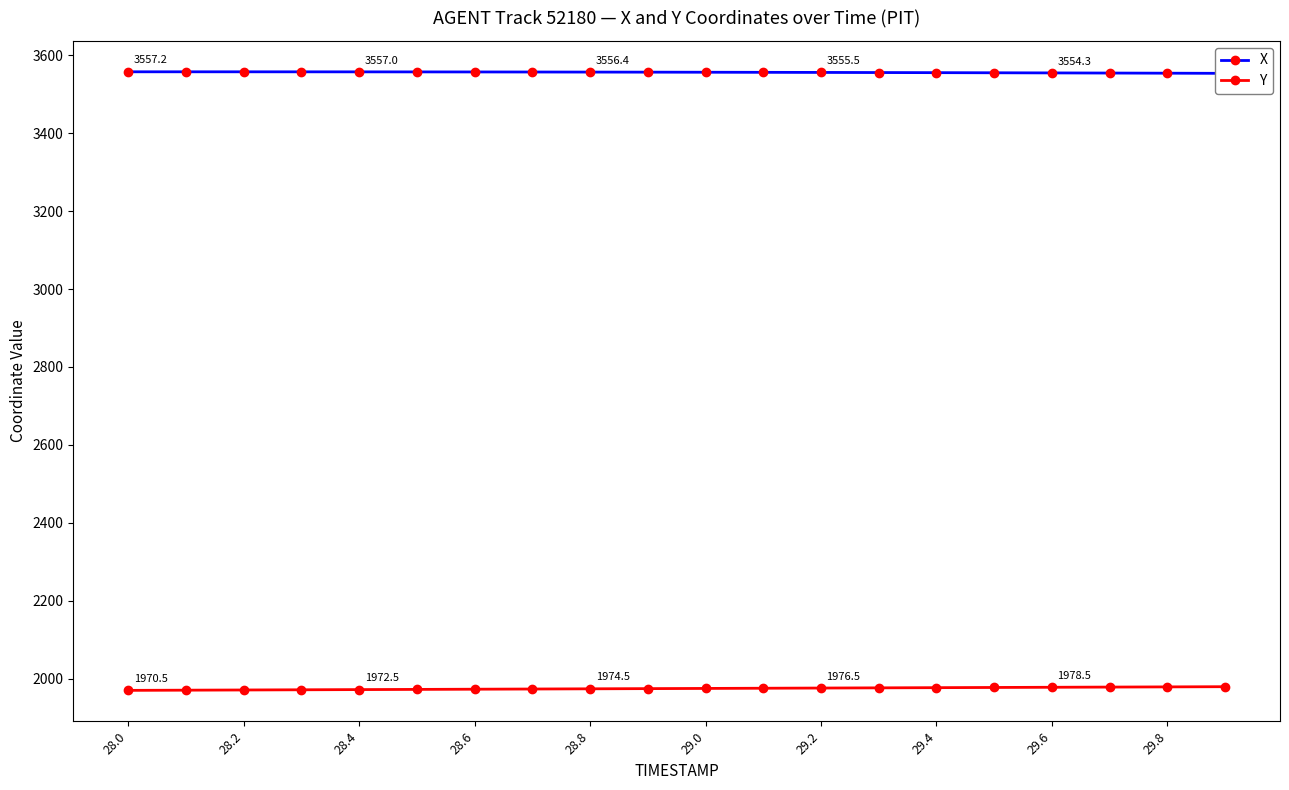

What is the sum of all X values?

71115.8